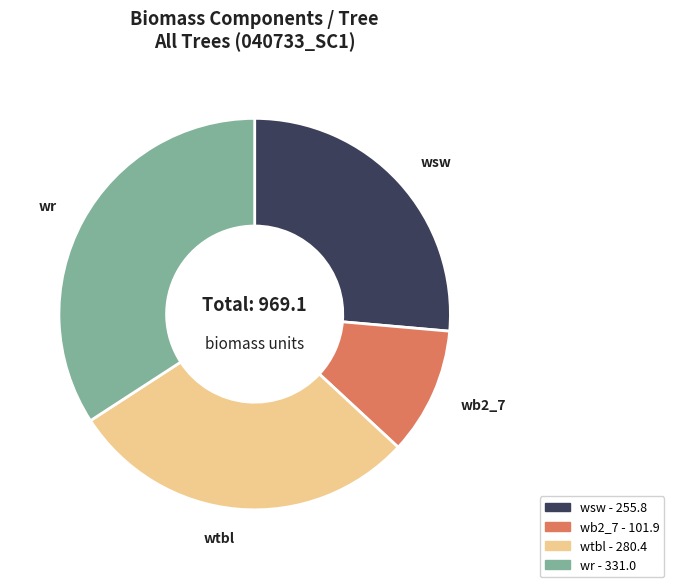

Does any single category account for the majority?

No